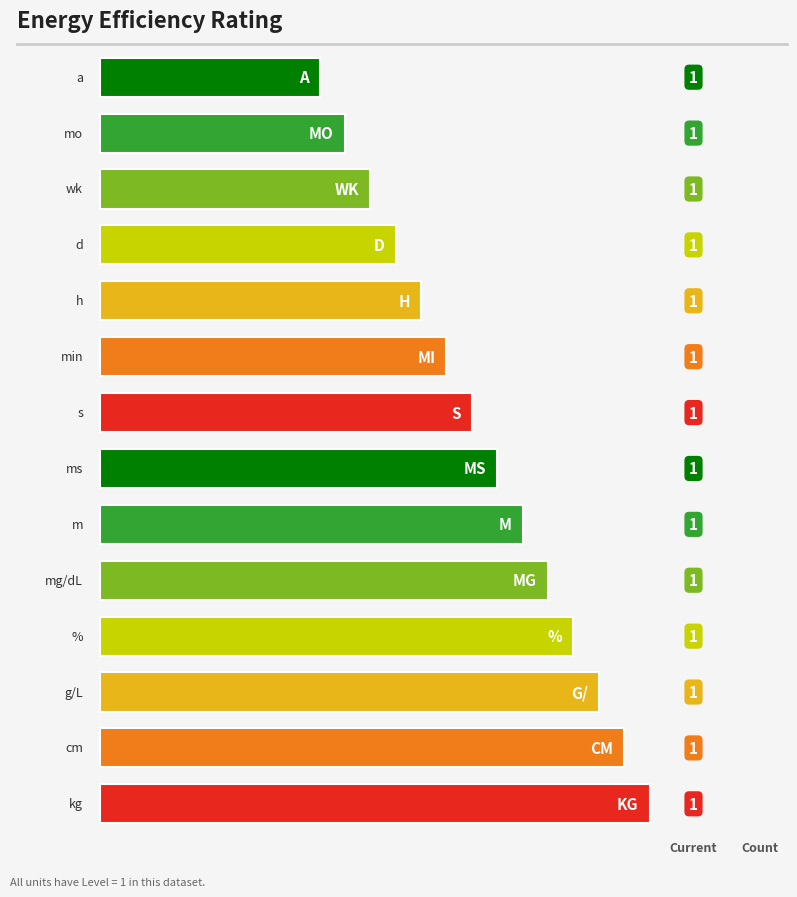

What is the maximum value shown in the chart?

1.0